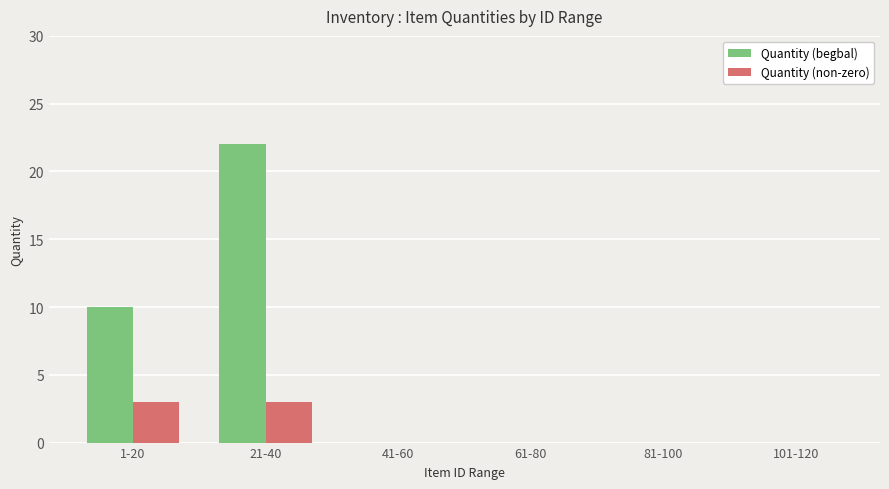

What is the maximum value for Quantity (non-zero)?

3